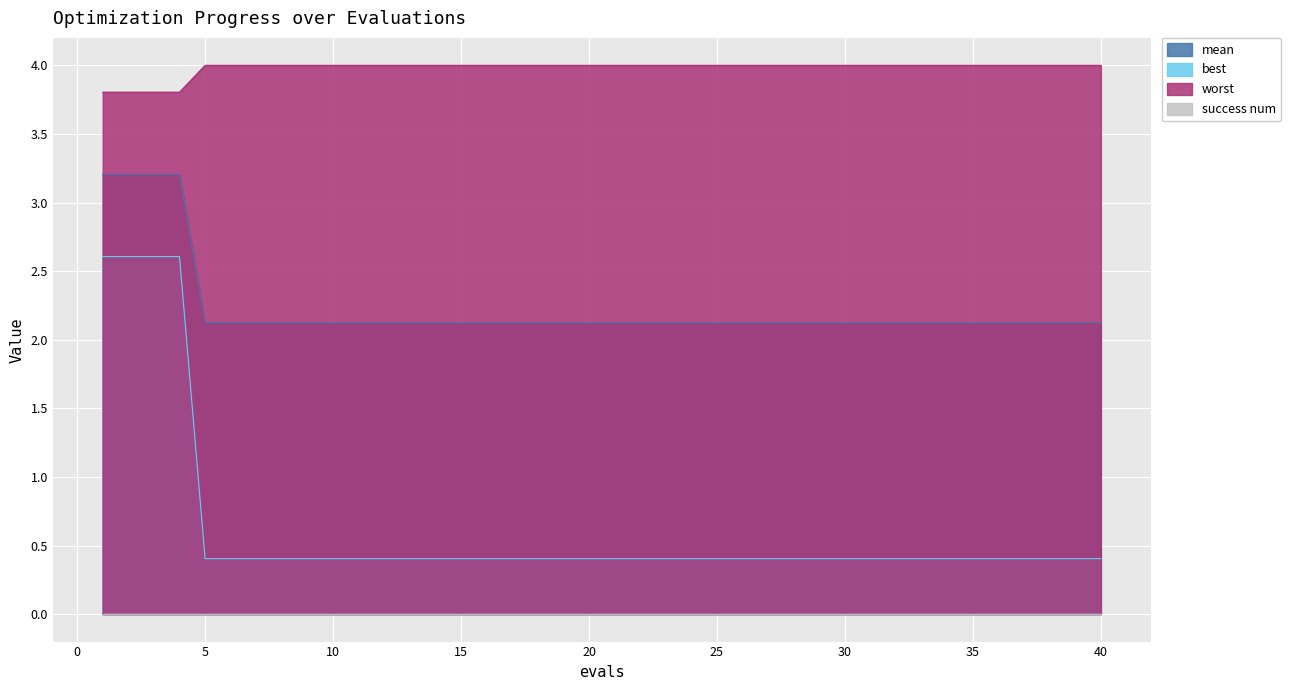

True or false: worst has a value of 2.6 at 3.

True